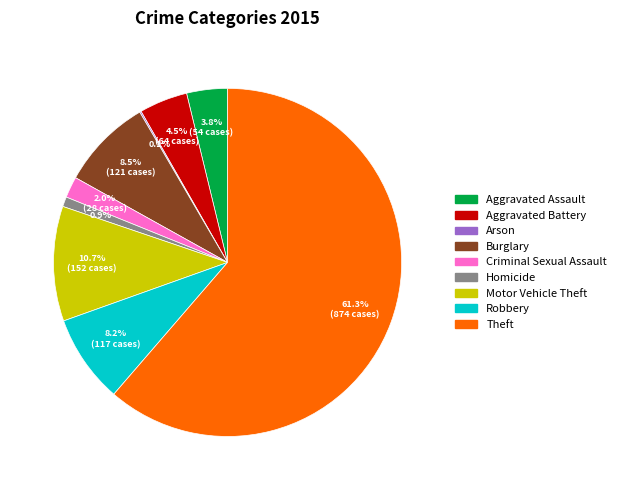

Do Aggravated Battery and Motor Vehicle Theft together represent more than half of the pie?

No